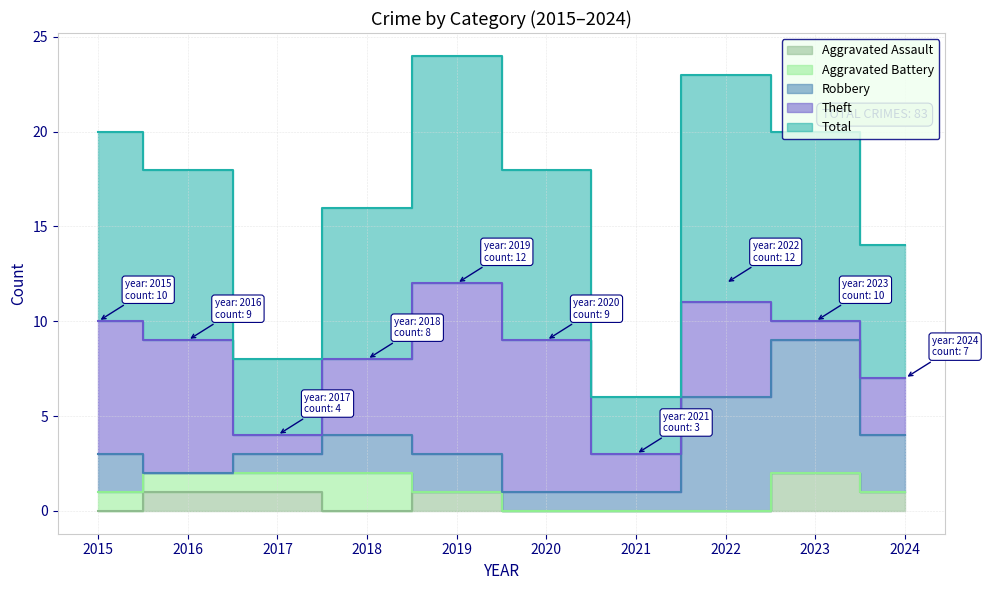

What is the total value across all series at 2021?

6